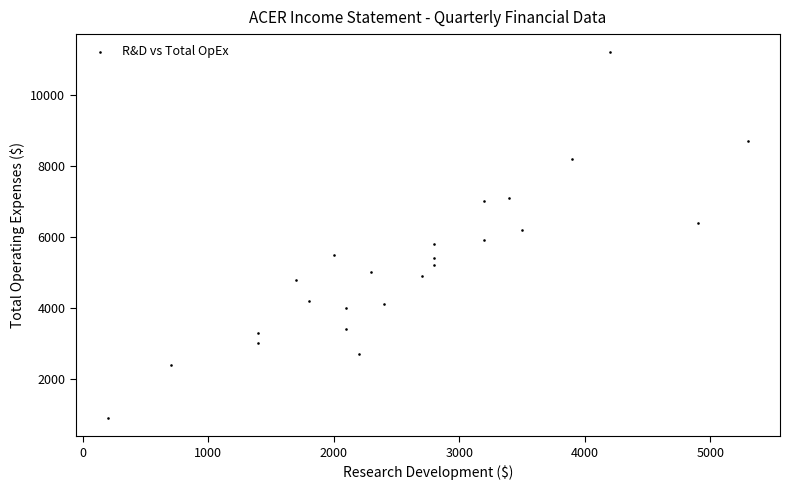

What is the range of X values (max minus min)?

5100